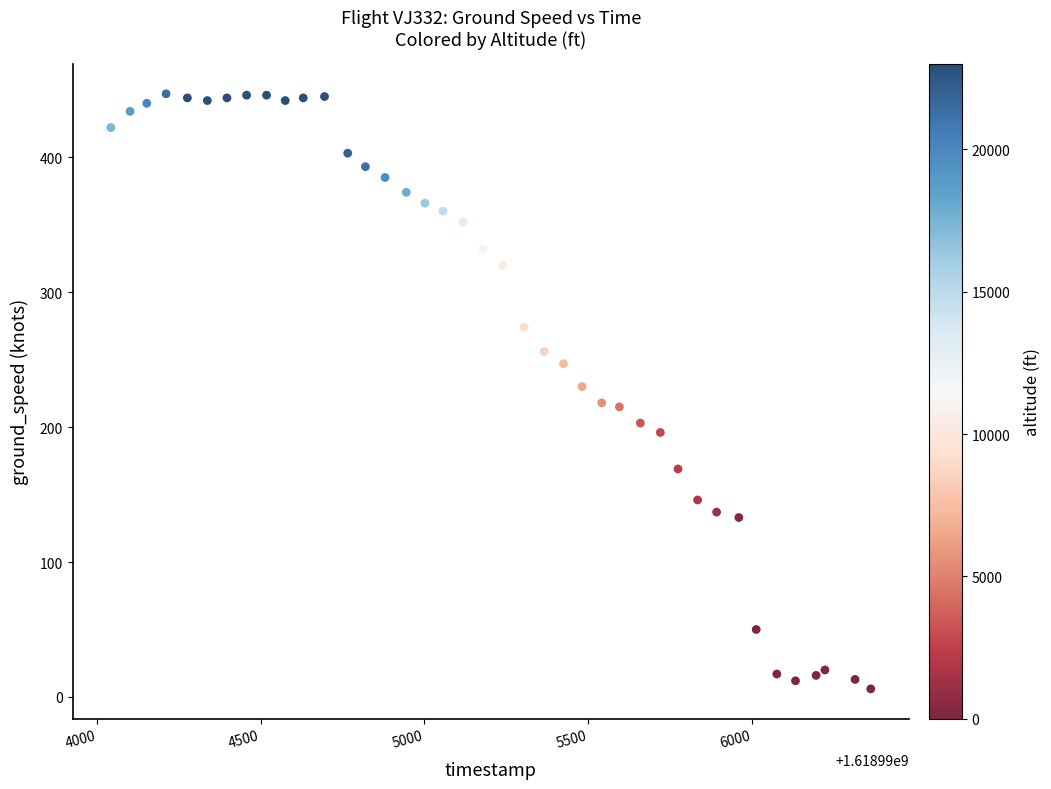

What is the range of X values (max minus min)?

2322